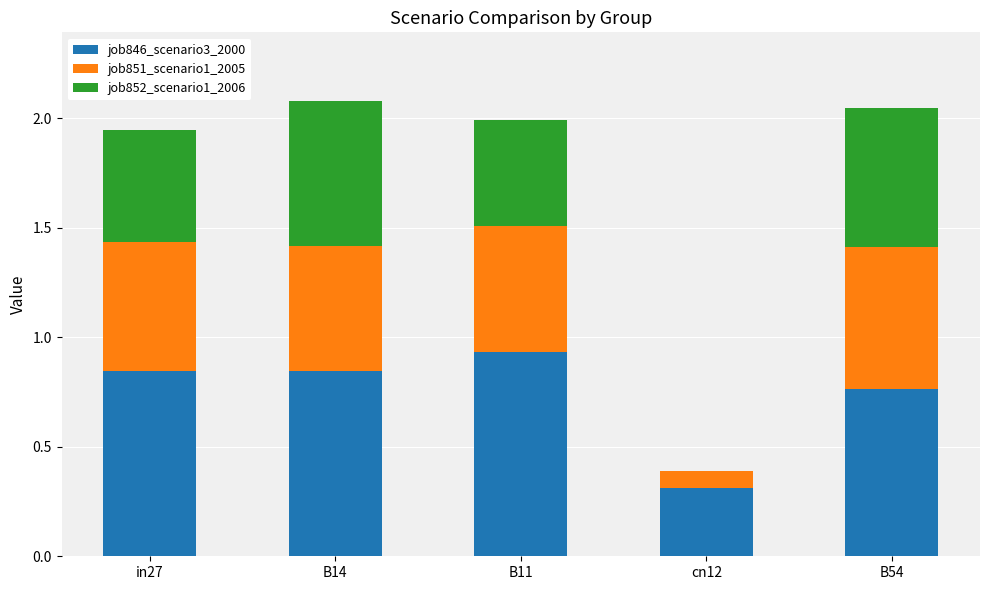

Which category has the highest value in the job846_scenario3_2000 series?

B11